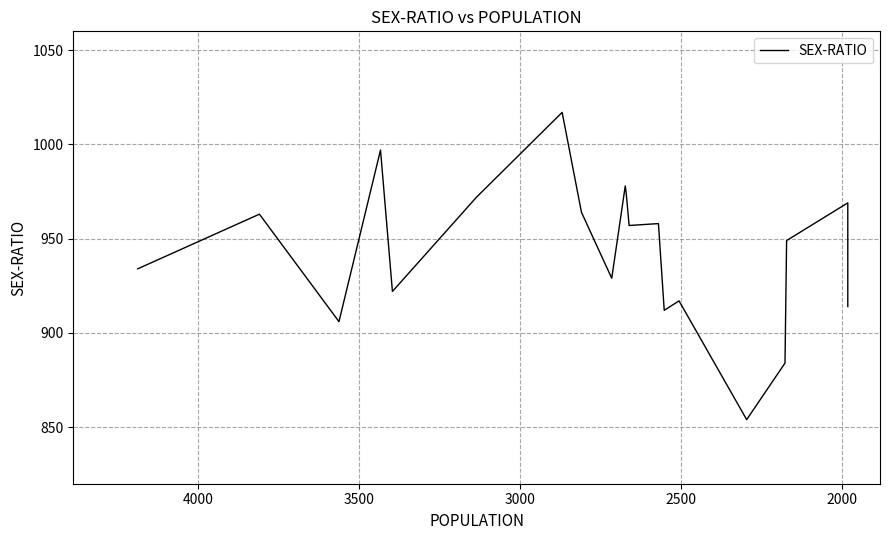

Reading left to right, list all the values displayed in this chart.

934	963	906	997	922	972	1017	964	929	978	974	957	958	912	917	854	884	949	969	914